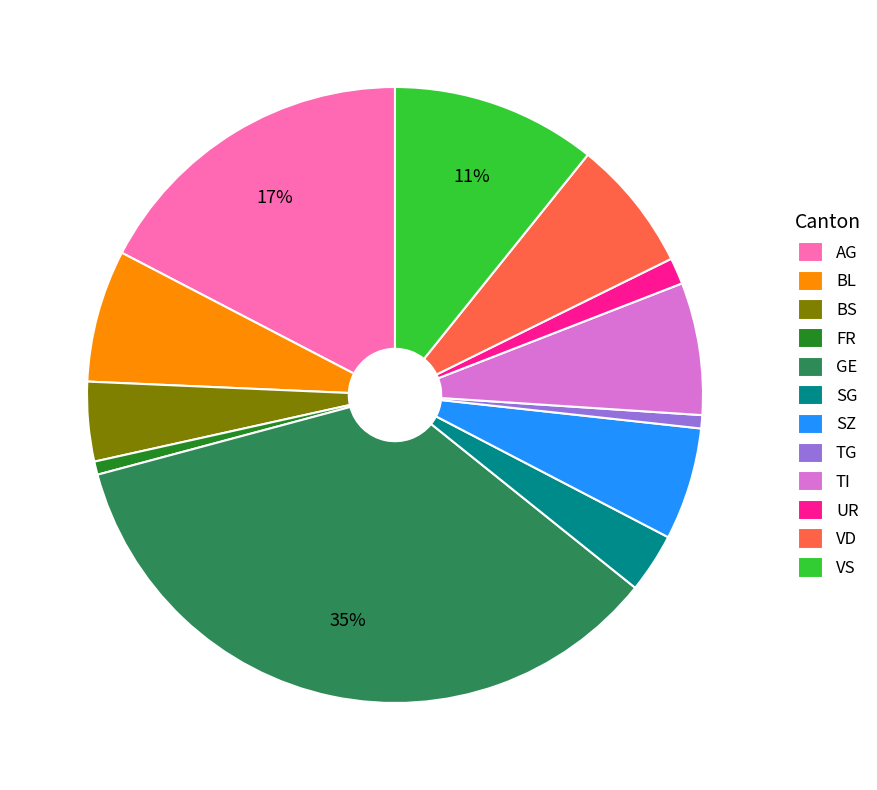

How many segments does this pie chart have?

12